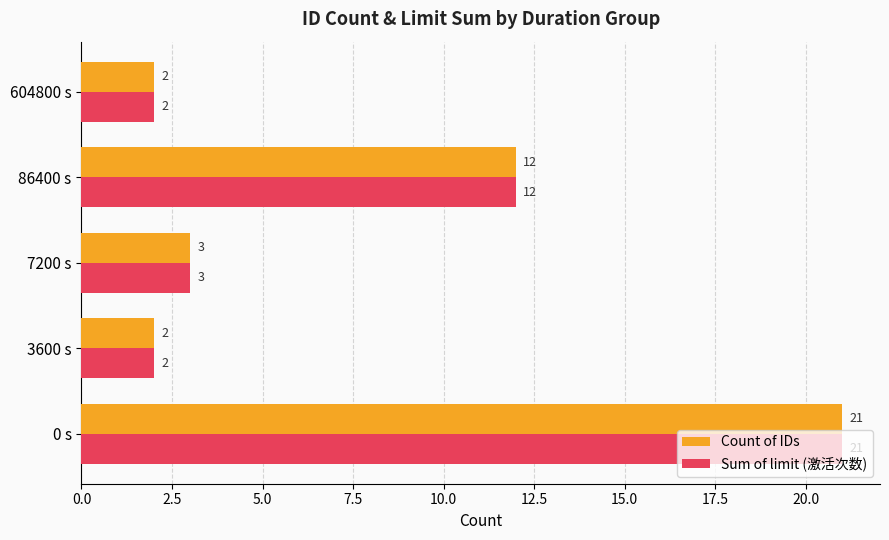

How many distinct data groups are displayed?

2